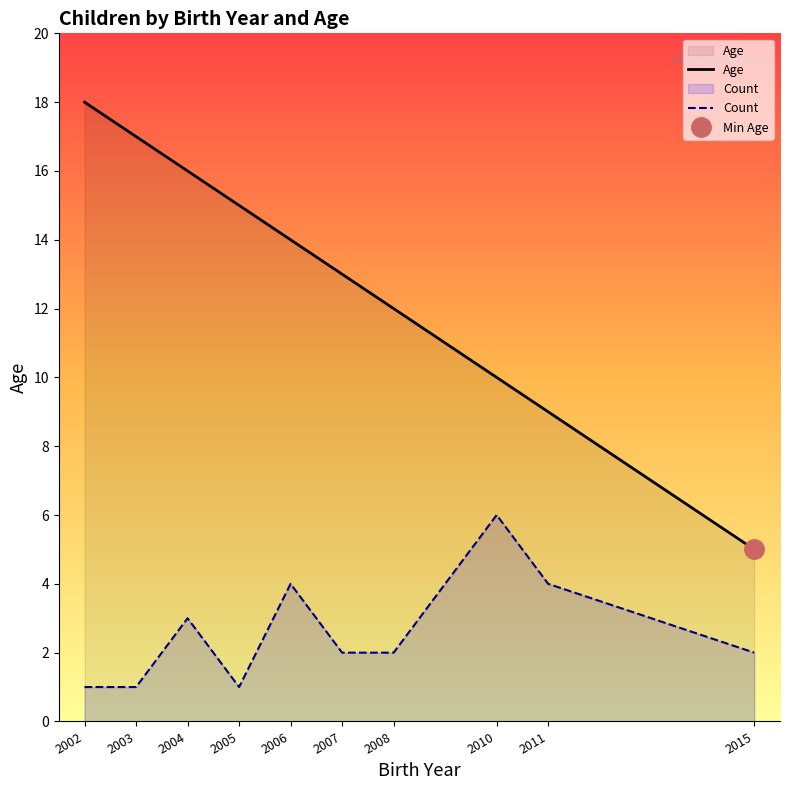

Count the number of data series in this chart.

2